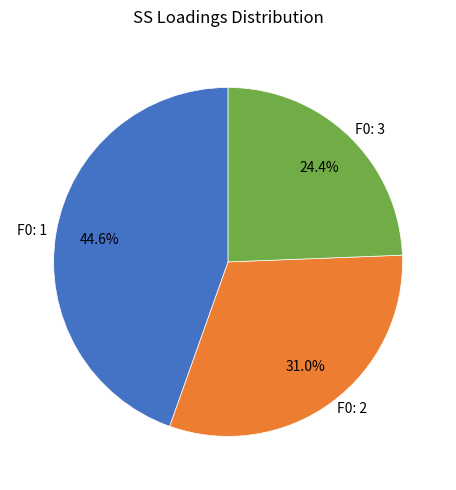

What is the ratio of the value at F0: 1 to the value at F0: 3?

1.8